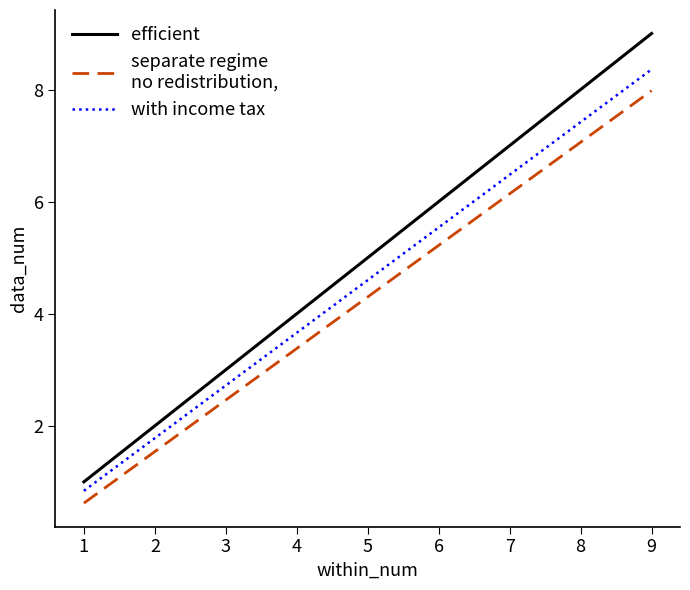

Is this an area chart (filled region under the line)?

No